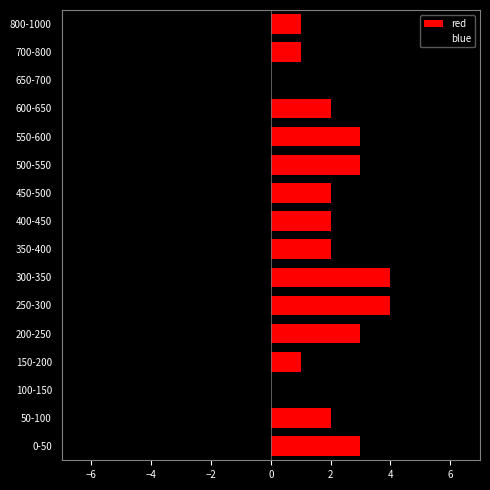

How many groups of bars are there?

16